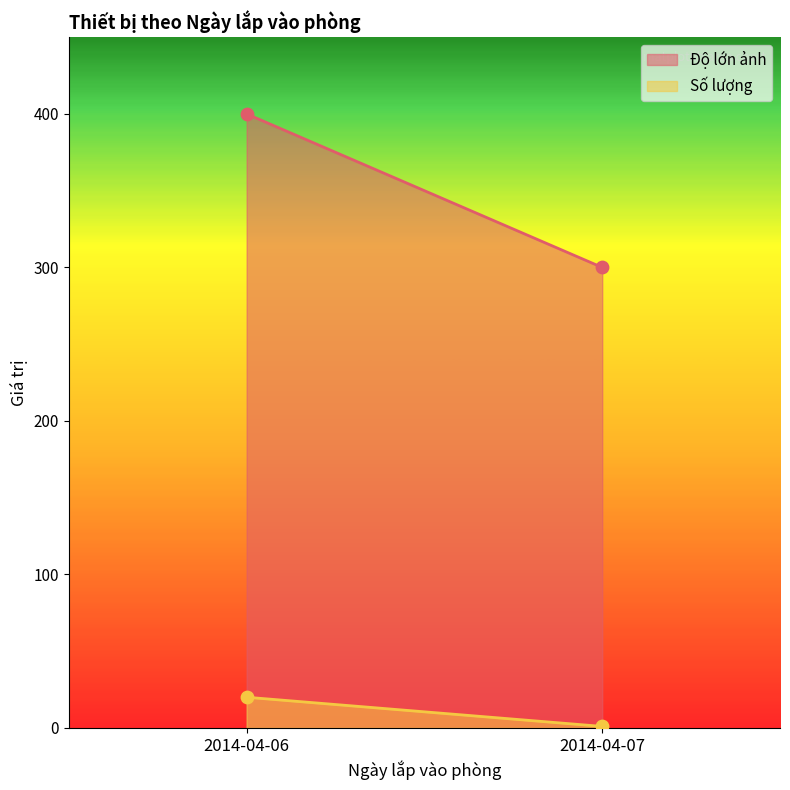

Which series has the largest total across all categories?

Độ lớn ảnh